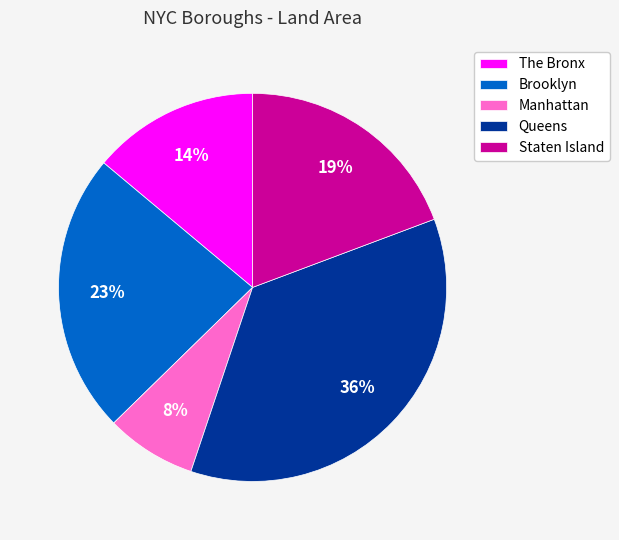

Combined, do The Bronx and Brooklyn account for over 50%?

No